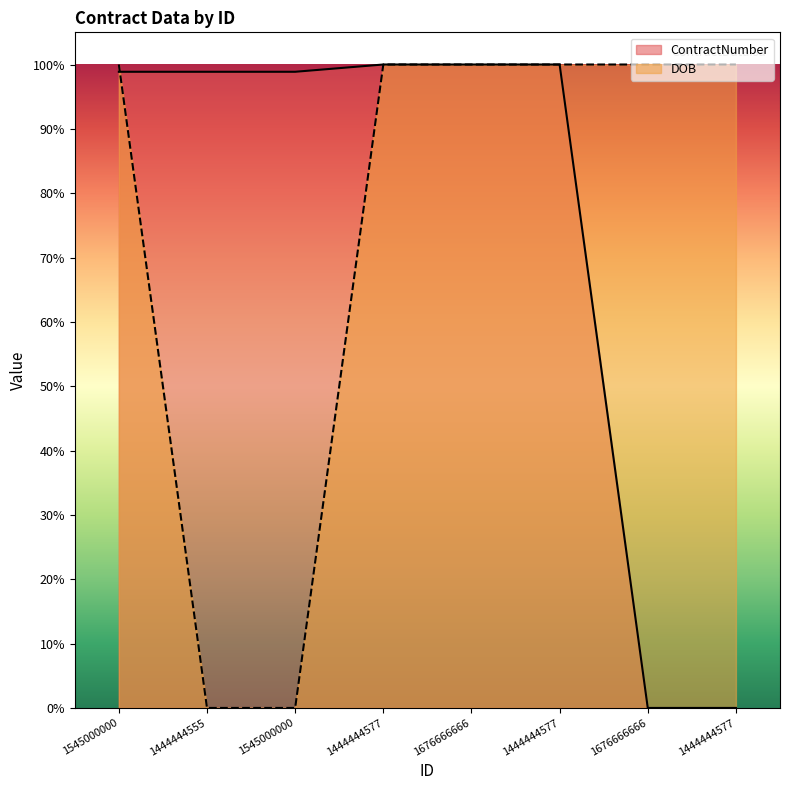

Where is ContractNumber nearest to the value 0?

1676666666